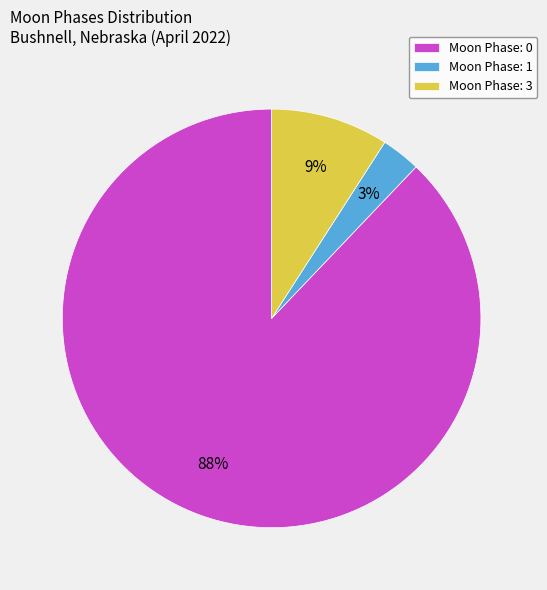

To the nearest percent, what is the average slice percentage?

33%